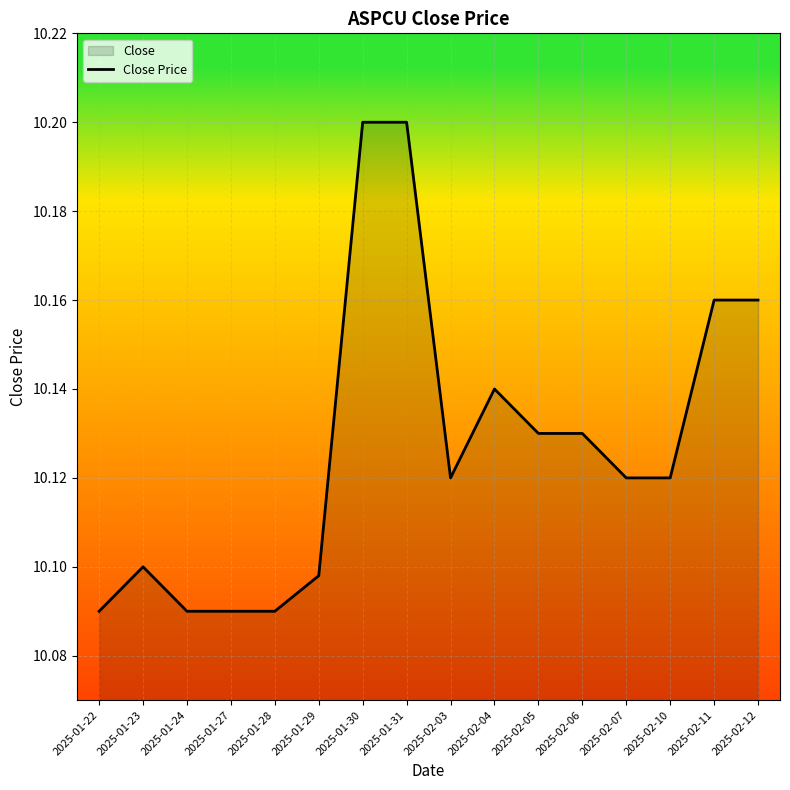

What is the greatest value displayed?

10.2